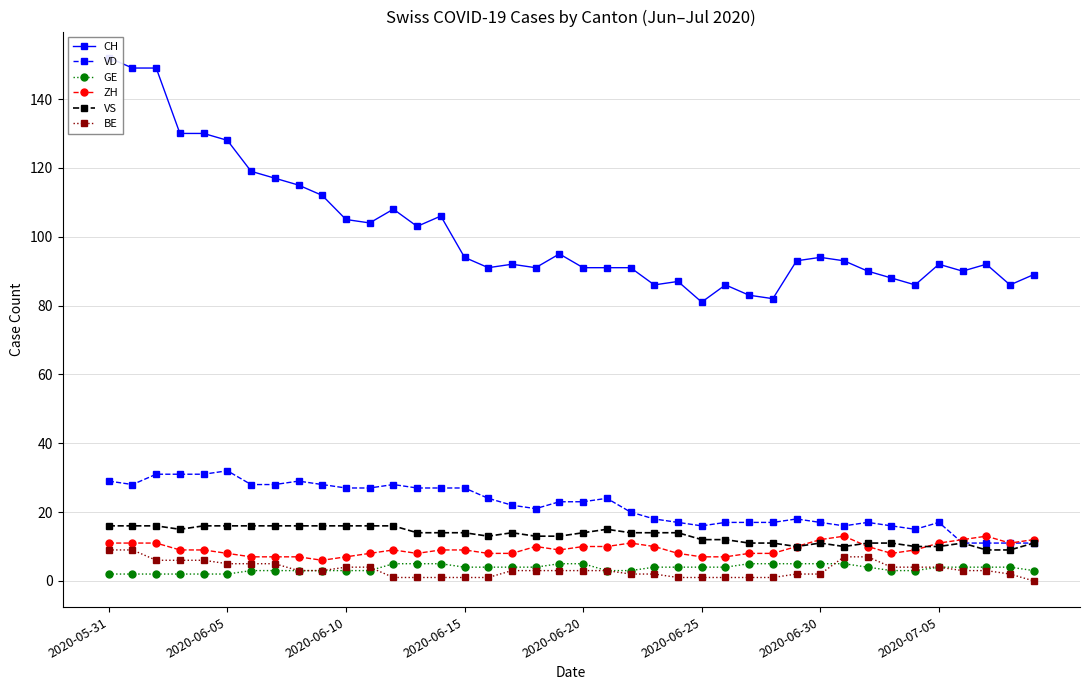

Rank the series by their maximum value, from highest to lowest.

CH, VD, VS, ZH, BE, GE